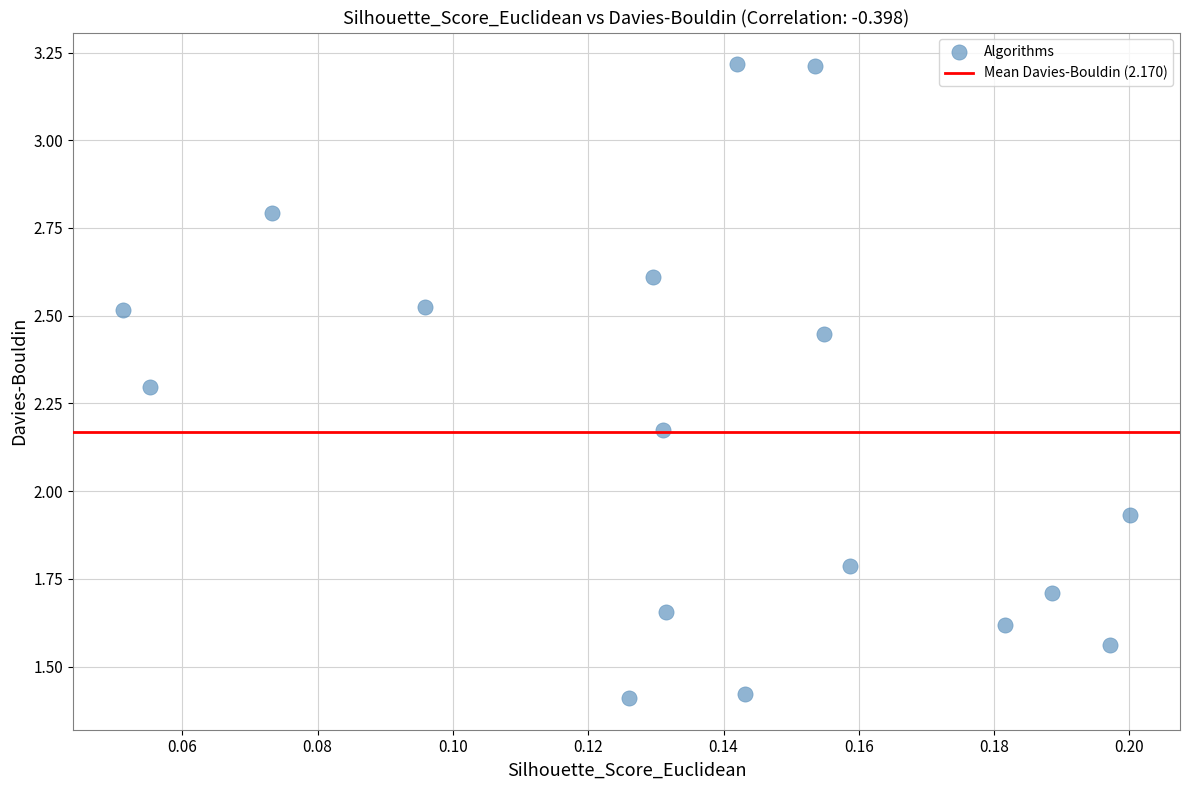

What is the range of Y values (max minus min)?

1.8